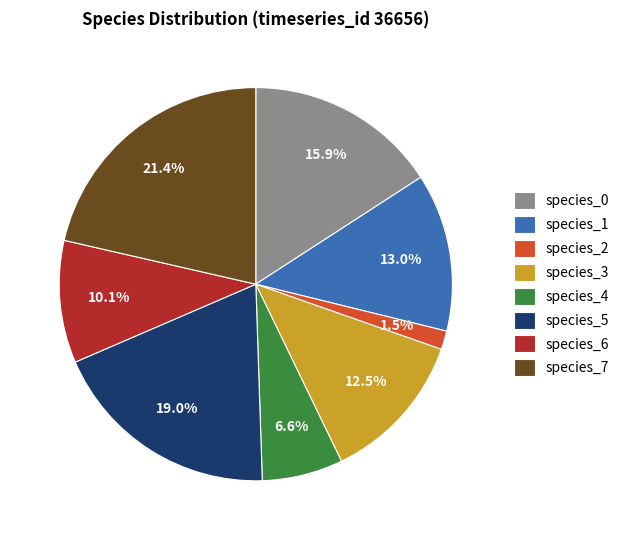

Do species_2 and species_5 together represent more than half of the pie?

No